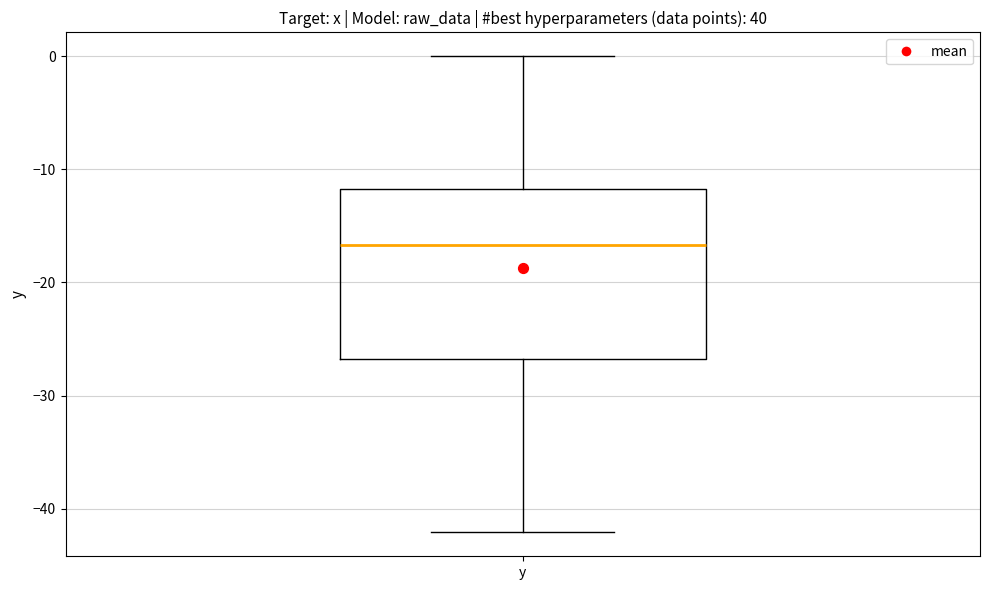

Where is the upper edge of the box for y on the y-axis? The values are not printed on the chart, so give them approximately, as read against the axis.

-12